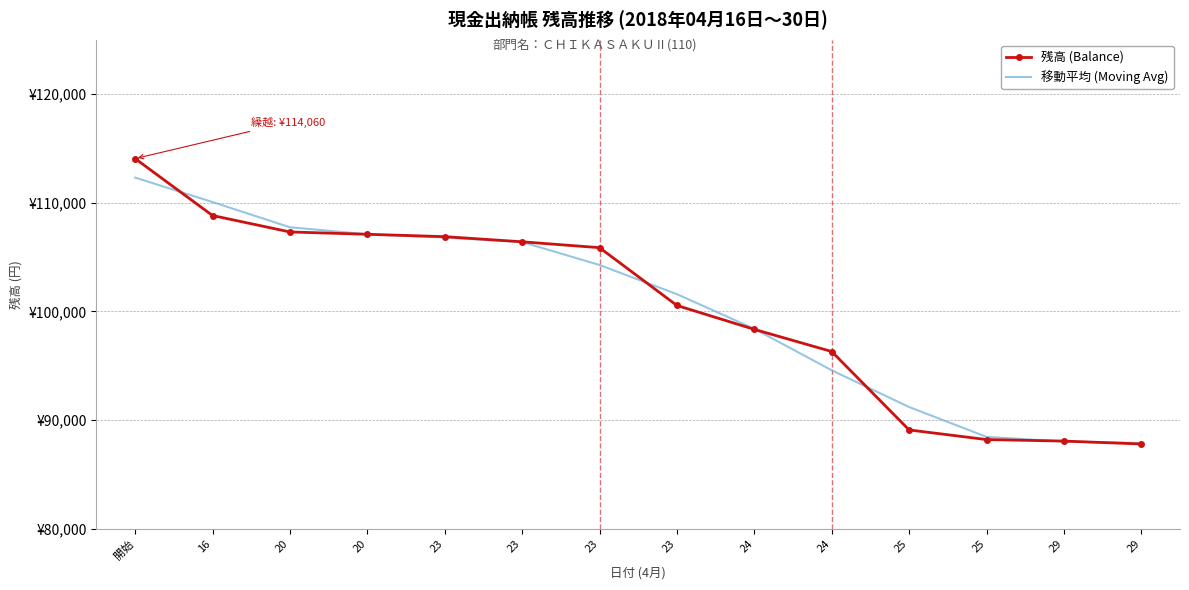

Which series has the largest total across all categories?

残高 (Balance)